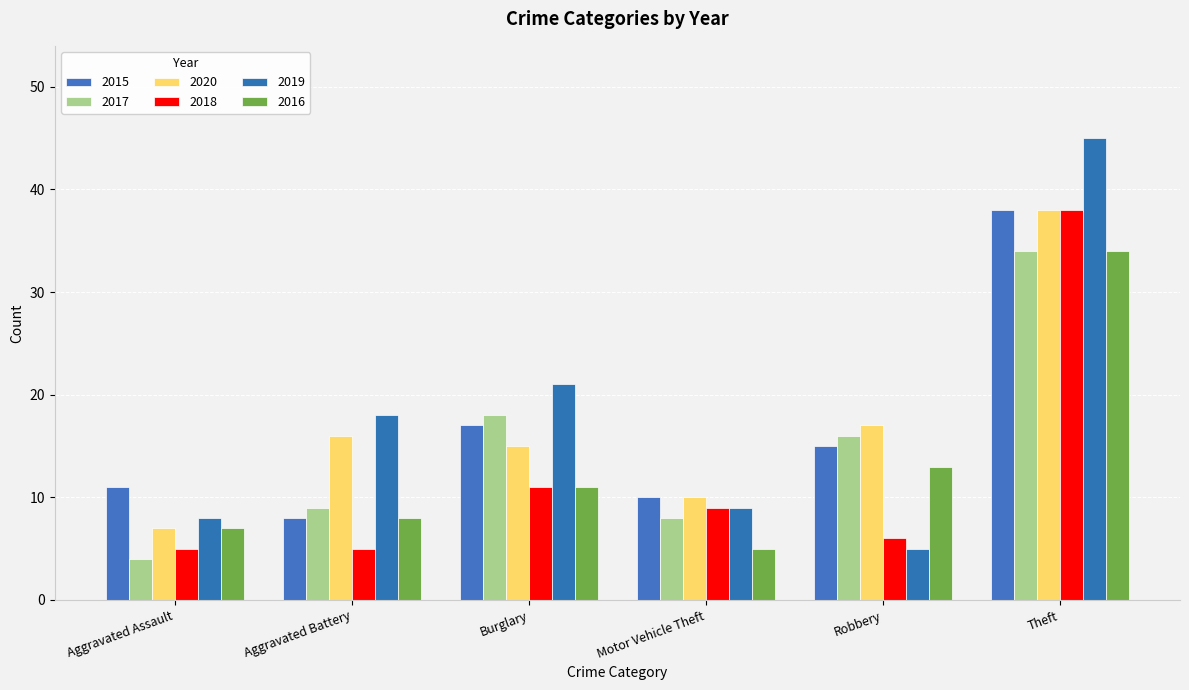

Which series has the widest spread of values?

2019